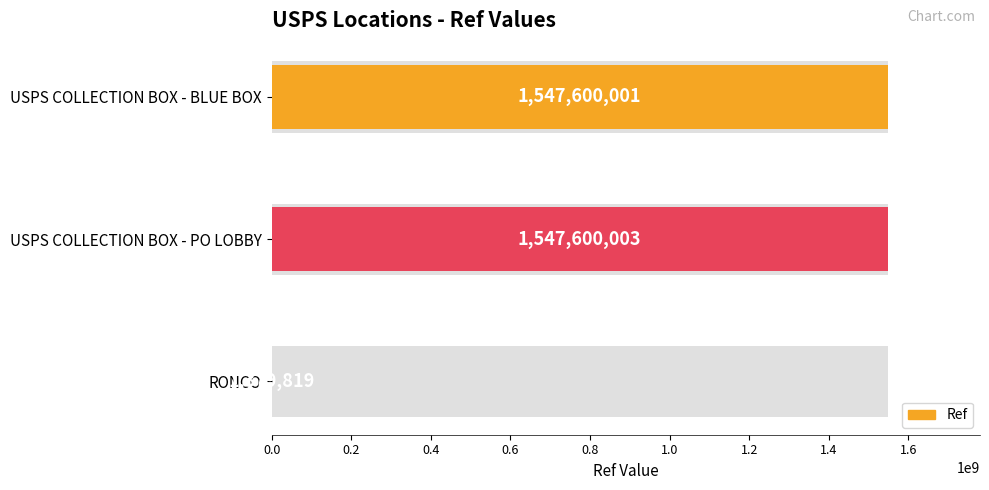

What is the difference between the maximum and minimum values?

1546220184